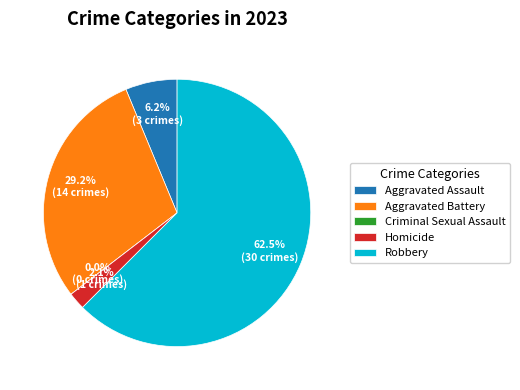

What is the change in value from Aggravated Battery to Robbery?

+16